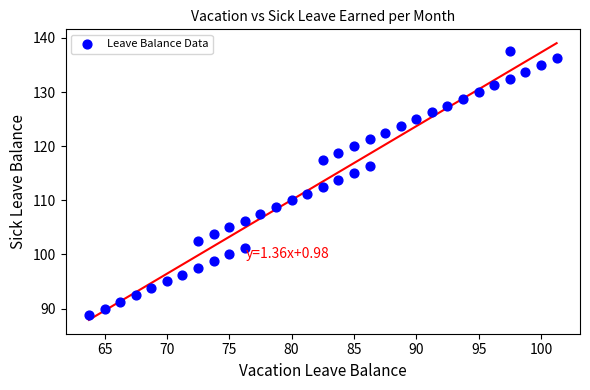

What is the range of X values (max minus min)?

37.5